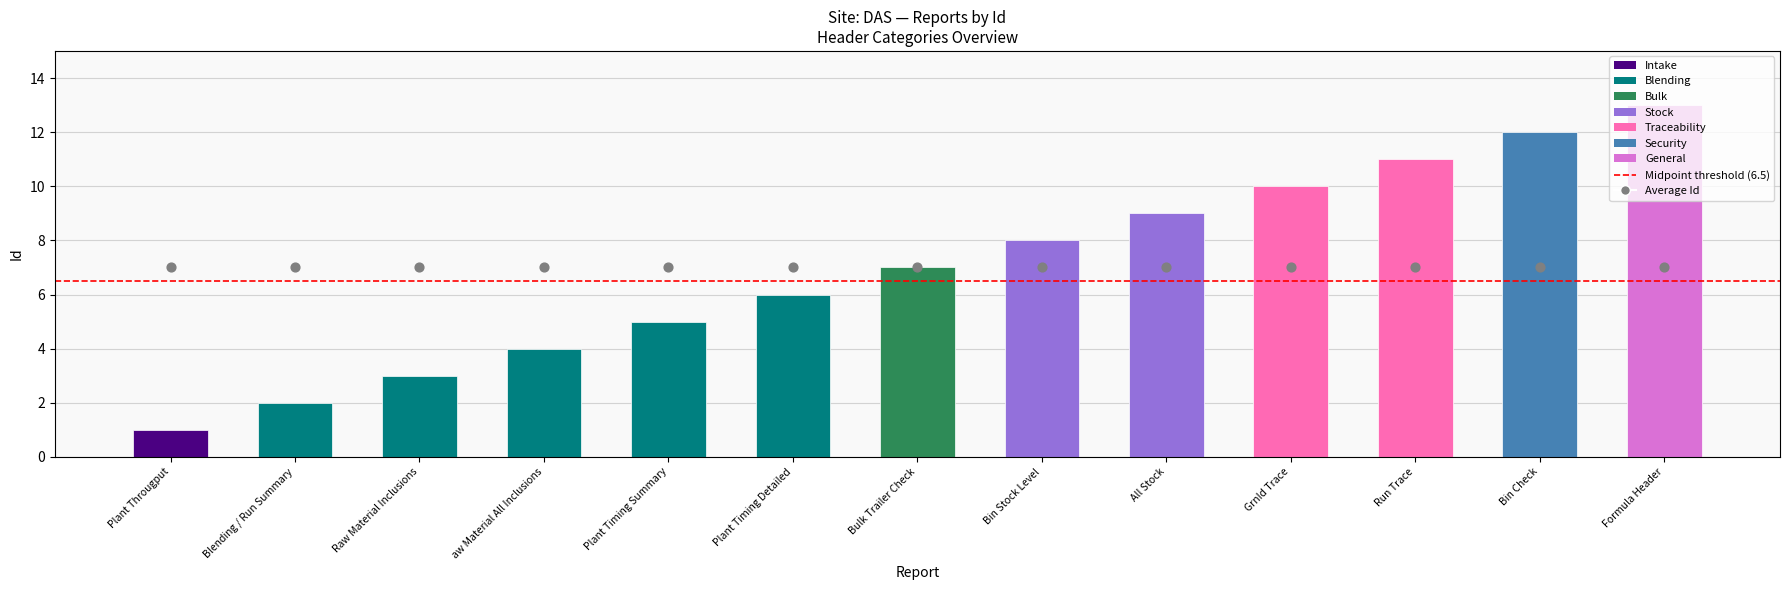

Between Bulk Trailer Check and Plant Timing Summary, which is larger?

Bulk Trailer Check